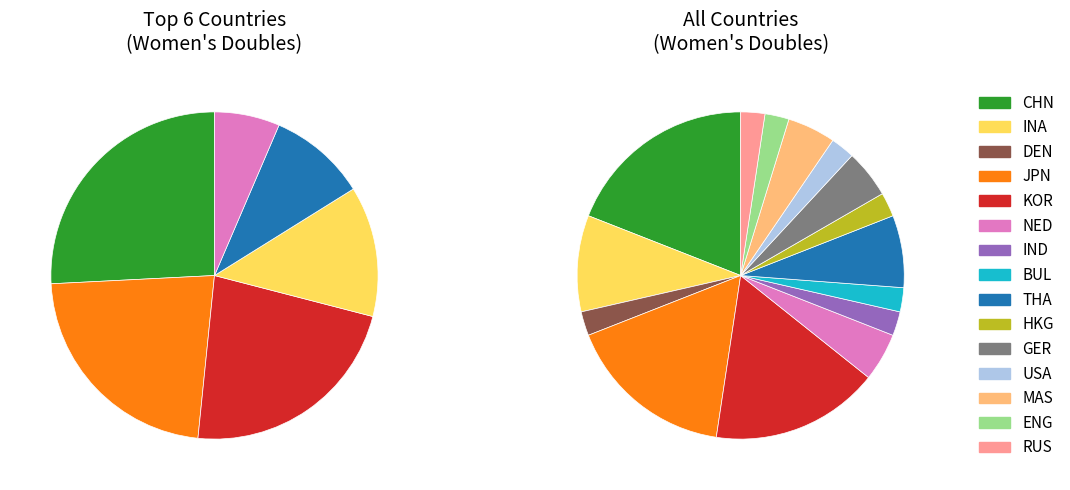

What percentage is the MAS slice, to the nearest percent?

5%